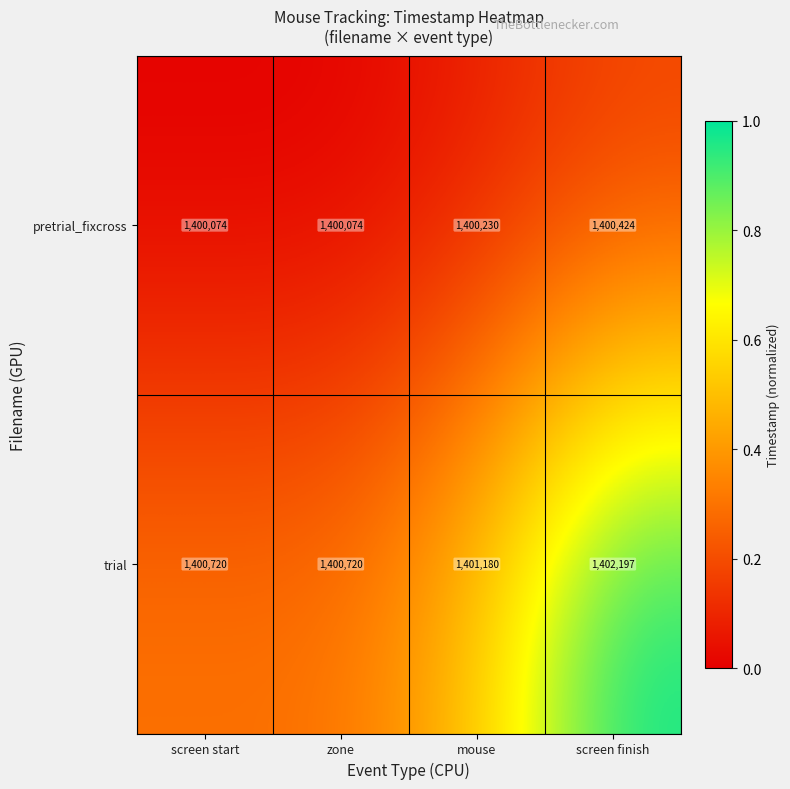

Which series has the largest range (max minus min)?

trial